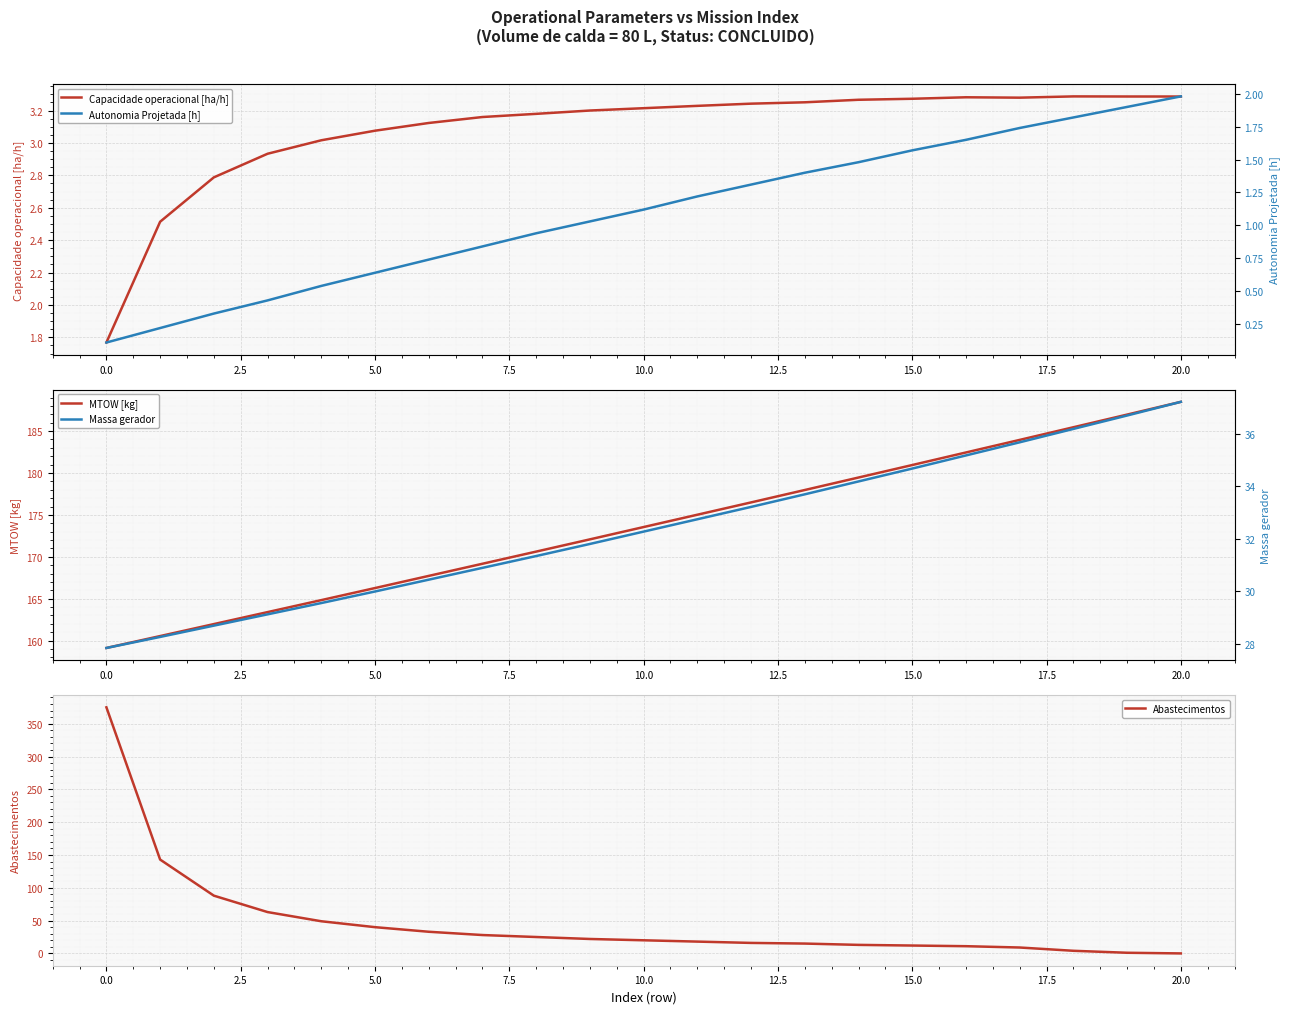

What is the label of the 1st point from the right?

20